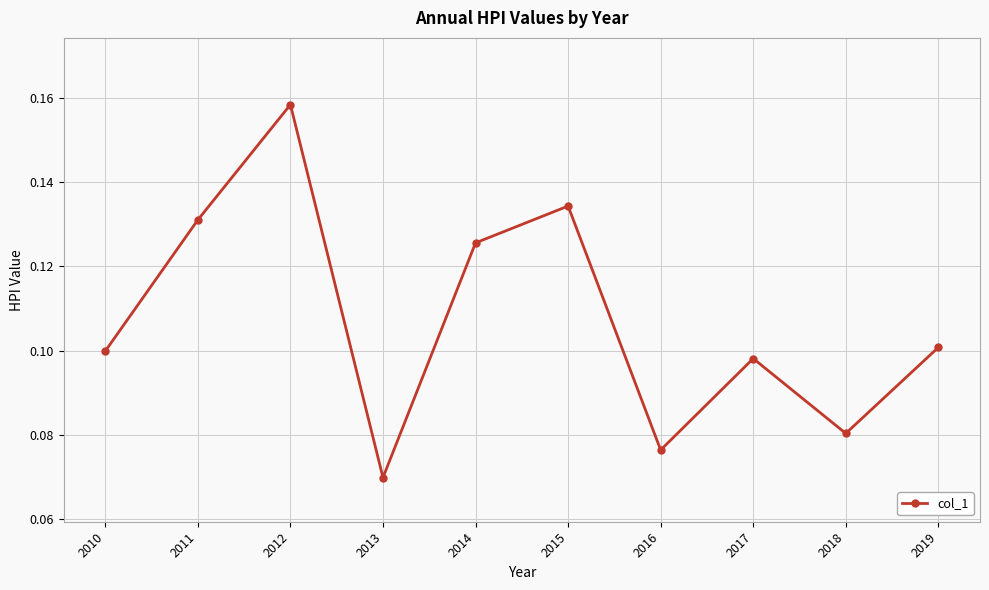

Is it true that the value at 2016 is 0.1?

True